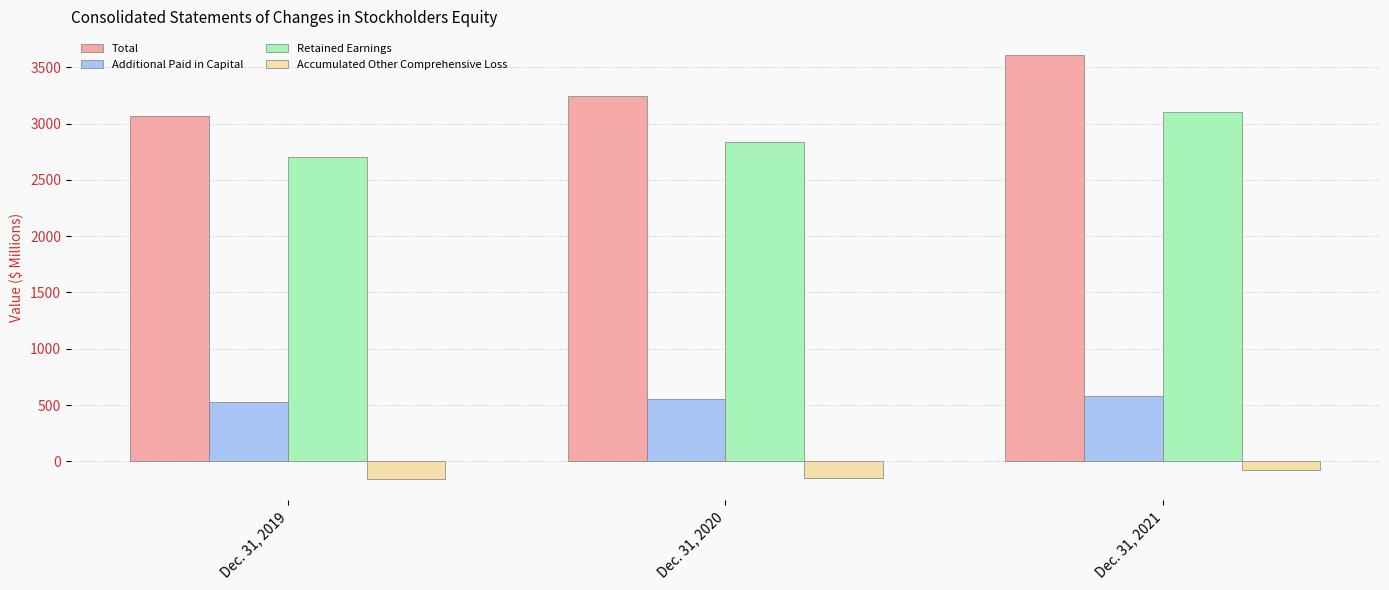

Count the number of data series in this chart.

4